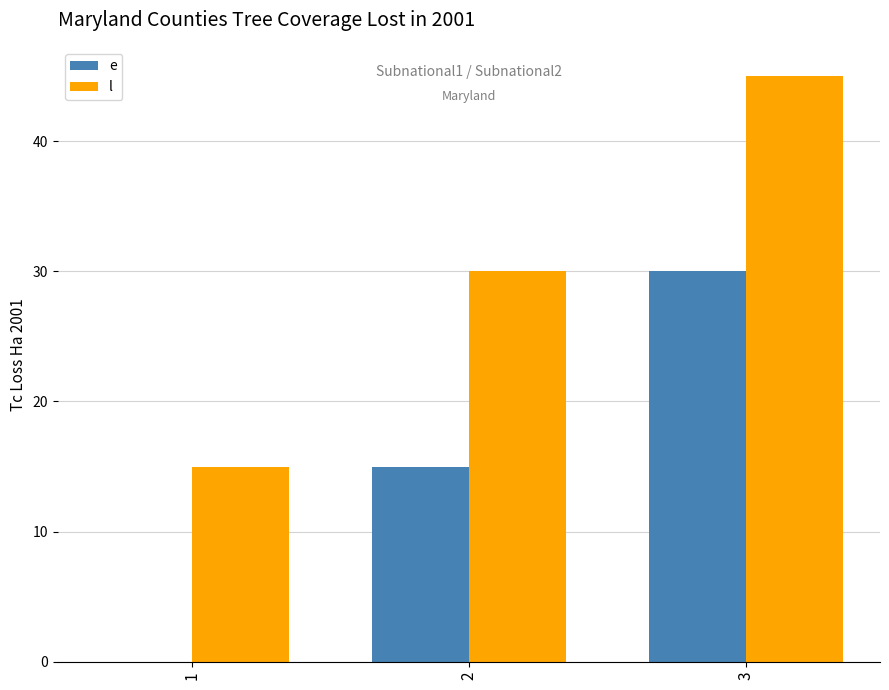

Is the value of l at 1 greater than the value of e at 3?

No